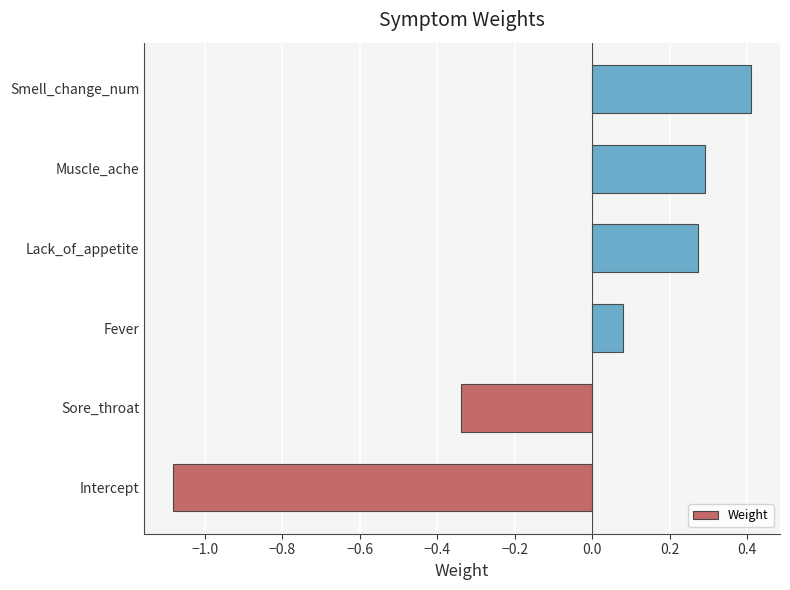

What is the sum of all values?

-0.4